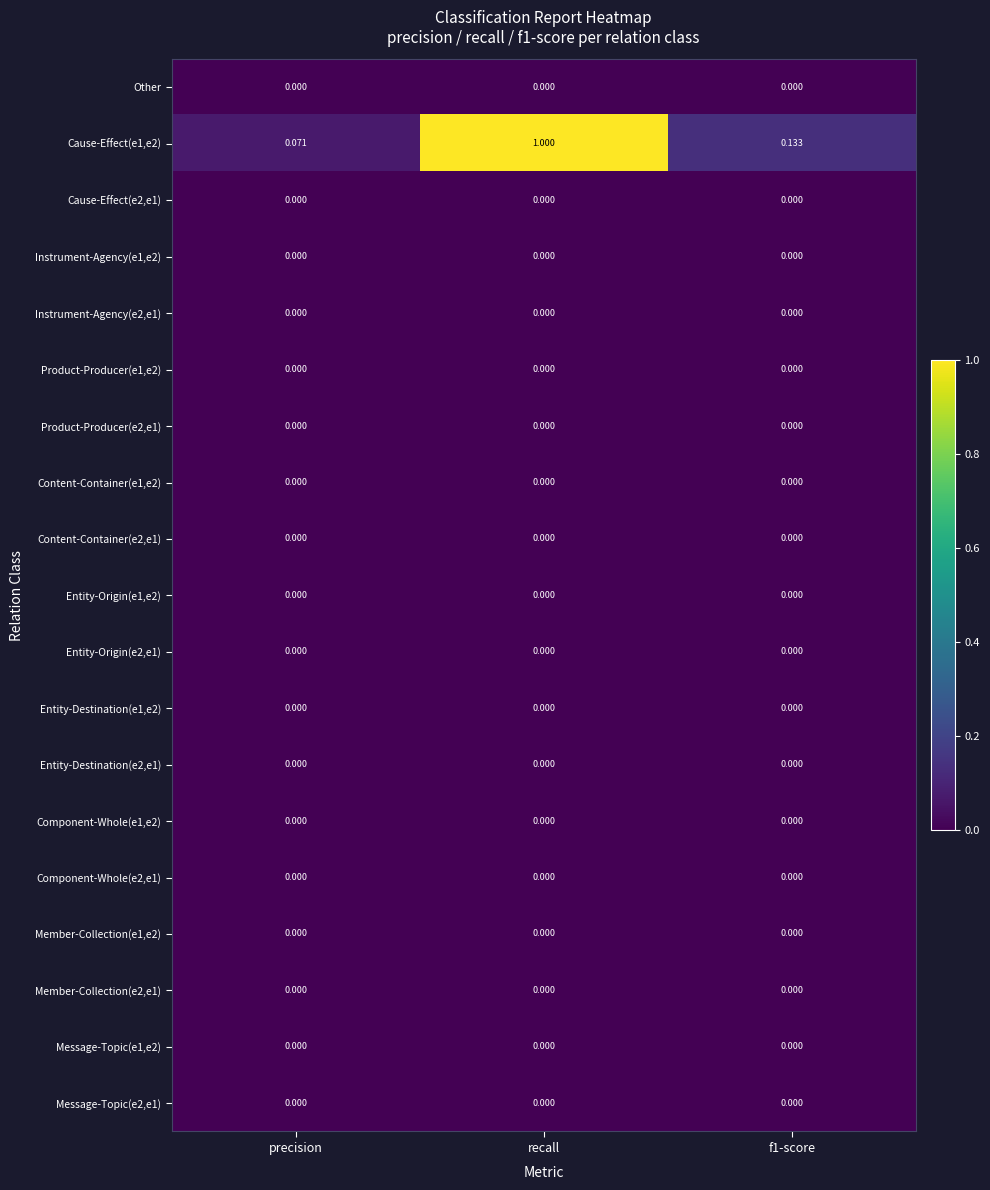

Which series has the largest total across all categories?

Cause-Effect(e1,e2)